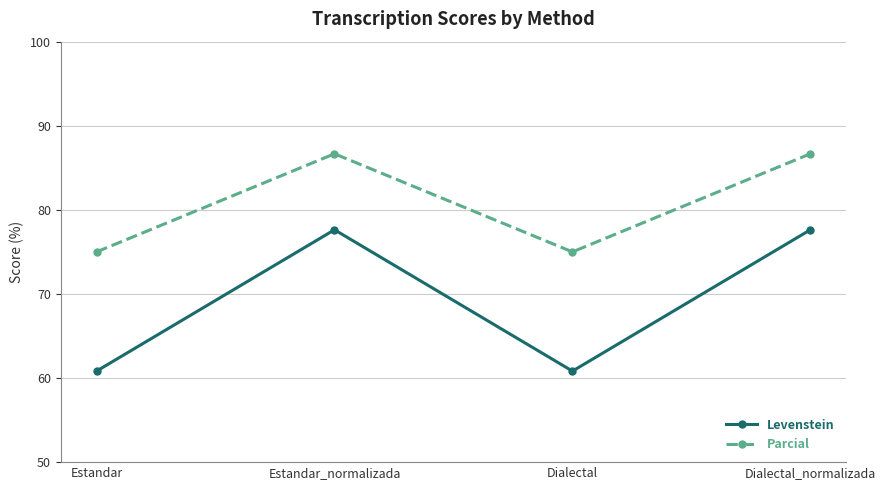

What is the difference between the maximum and minimum values in the Parcial series?

11.7